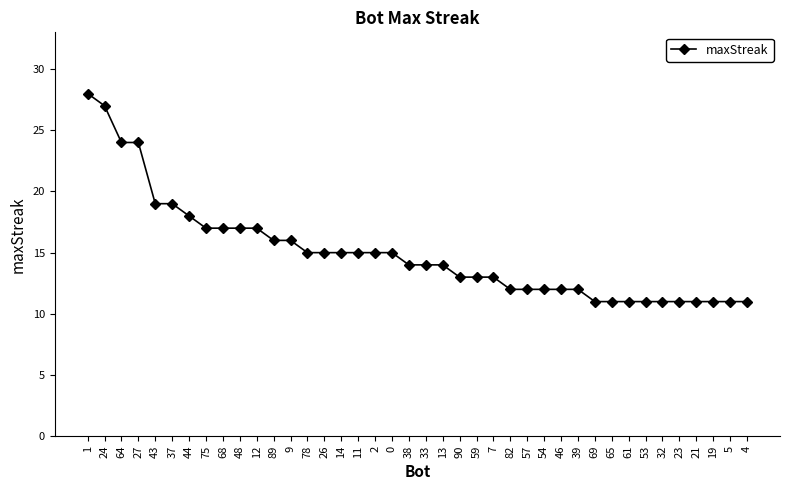

Reading left to right, what are all the values shown in this chart?

28	27	24	24	19	19	18	17	17	17	17	16	16	15	15	15	15	15	15	14	14	14	13	13	13	12	12	12	12	12	11	11	11	11	11	11	11	11	11	11